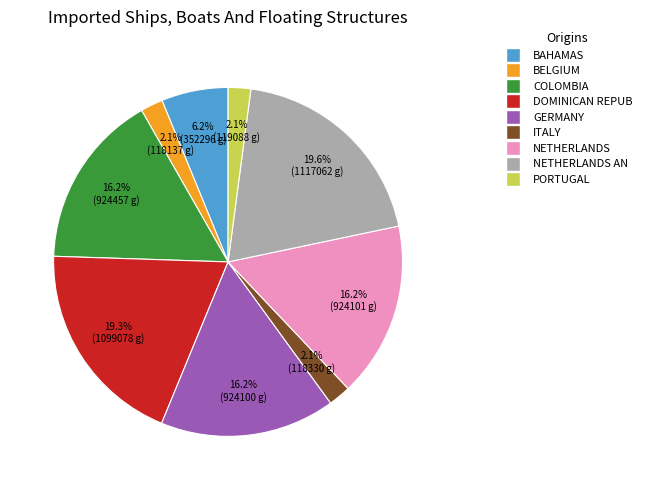

Is there a majority slice in this chart?

No